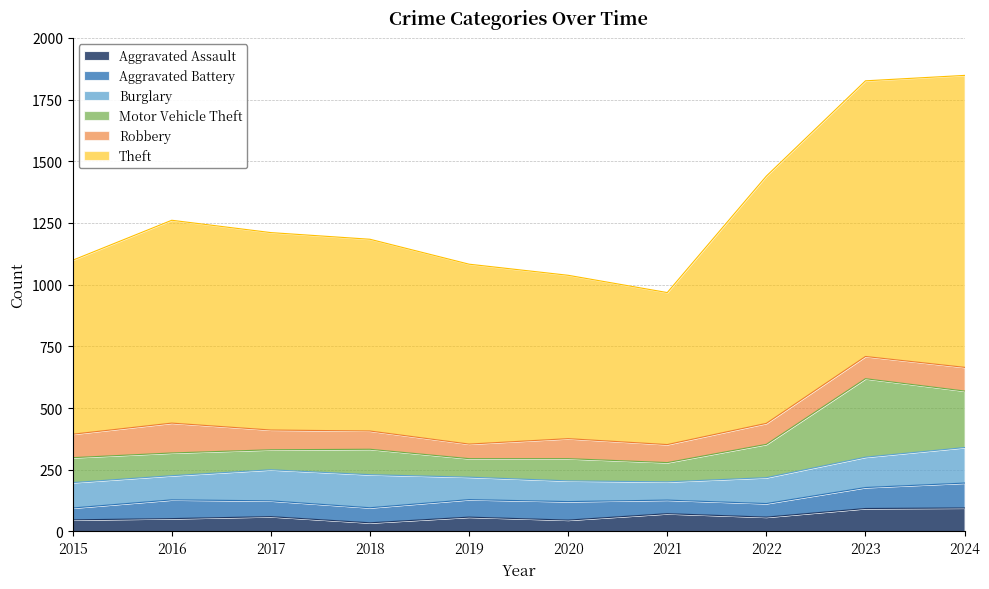

What is the spread (max minus min) of values at 2020?

616